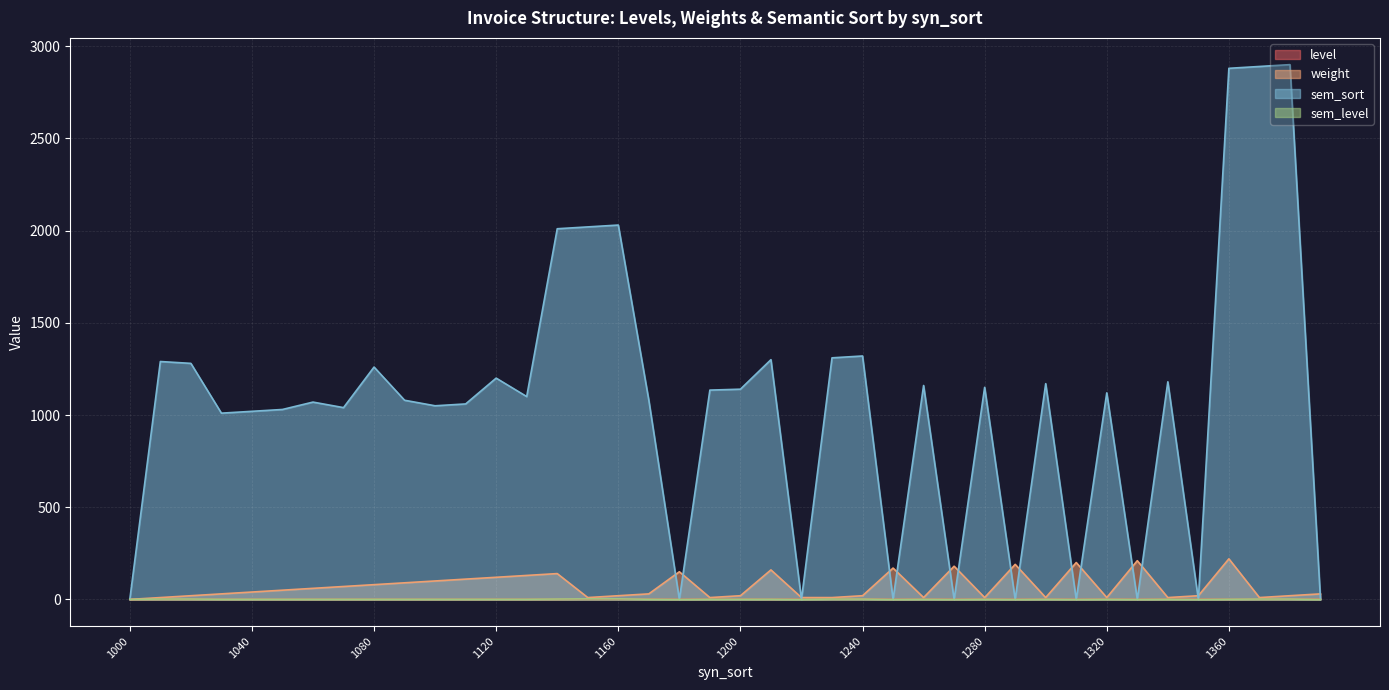

Reading left to right, extract all data points from this chart.

level: 1000=0	1010=1	1020=1	1030=1	1040=1	1050=1	1060=1	1070=1	1080=1	1090=1	1100=1	1110=1	1120=1	1130=1	1140=1	1150=2	1160=2	1170=2	1180=1	1190=2	1200=2	1210=1	1220=2	1230=3	1240=3	1250=1	1260=2	1270=1	1280=2	1290=1	1300=2	1310=1	1320=2	1330=1	1340=2	1350=2	1360=1	1370=2	1380=2	1390=2
weight: 1000=0	1010=10	1020=20	1030=30	1040=40	1050=50	1060=60	1070=70	1080=80	1090=90	1100=100	1110=110	1120=120	1130=130	1140=140	1150=10	1160=20	1170=30	1180=150	1190=10	1200=20	1210=160	1220=10	1230=10	1240=20	1250=170	1260=10	1270=180	1280=10	1290=190	1300=10	1310=200	1320=10	1330=210	1340=10	1350=20	1360=220	1370=10	1380=20	1390=30
sem_sort: 1000=0	1010=1290	1020=1280	1030=1010	1040=1020	1050=1030	1060=1070	1070=1040	1080=1260	1090=1080	1100=1050	1110=1060	1120=1200	1130=1100	1140=2010	1150=2020	1160=2030	1170=1080	1180=0	1190=1135	1200=1140	1210=1300	1220=0	1230=1310	1240=1320	1250=0	1260=1160	1270=0	1280=1150	1290=0	1300=1170	1310=0	1320=1120	1330=0	1340=1180	1350=0	1360=2880	1370=2890	1380=2900	1390=0
sem_level: 1000=0	1010=2	1020=2	1030=1	1040=1	1050=1	1060=1	1070=1	1080=1	1090=1	1100=1	1110=1	1120=1	1130=1	1140=2	1150=3	1160=3	1170=1	1180=0	1190=1	1200=1	1210=1	1220=0	1230=2	1240=2	1250=0	1260=1	1270=0	1280=1	1290=0	1300=1	1310=0	1320=1	1330=0	1340=1	1350=0	1360=1	1370=2	1380=2	1390=0